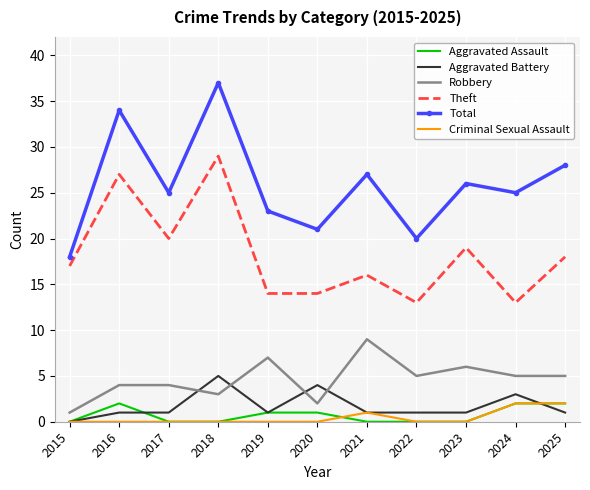

Is it true that Total equals 34 at 2016?

True